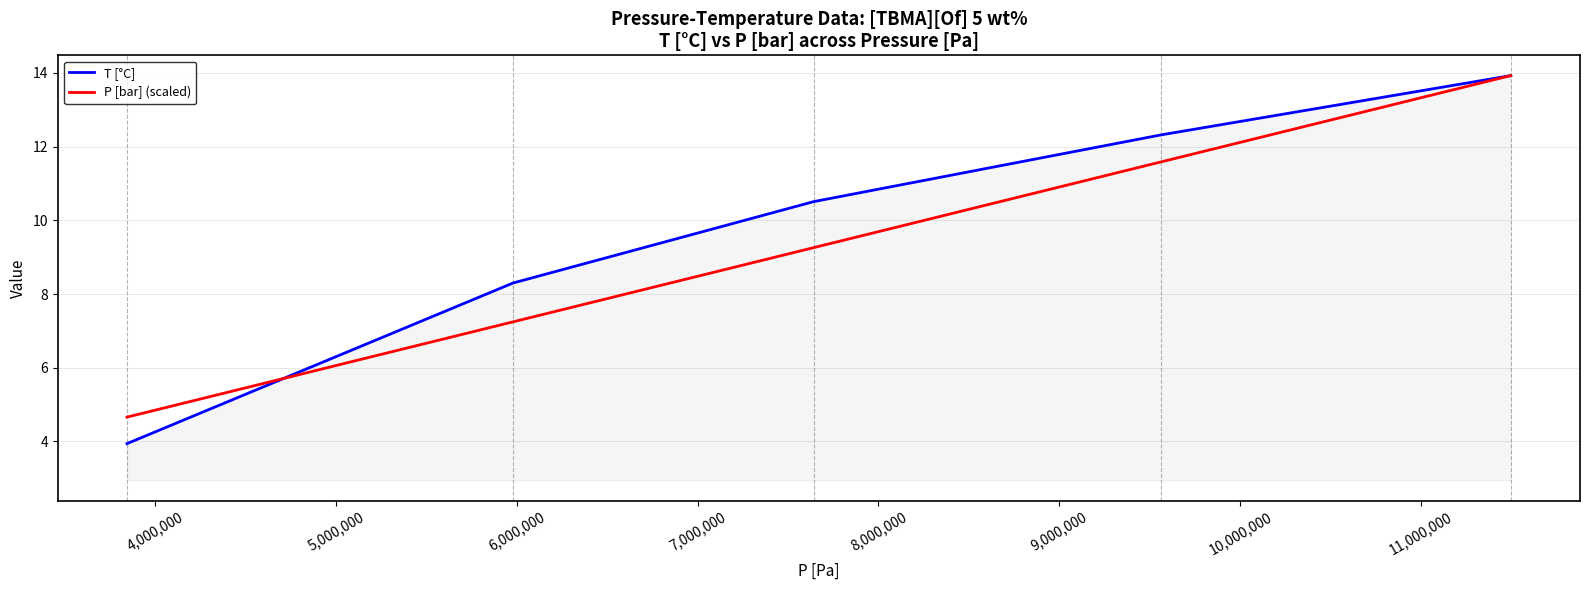

True or false: P [bar] (scaled) and T [°C] intersect in this chart.

True